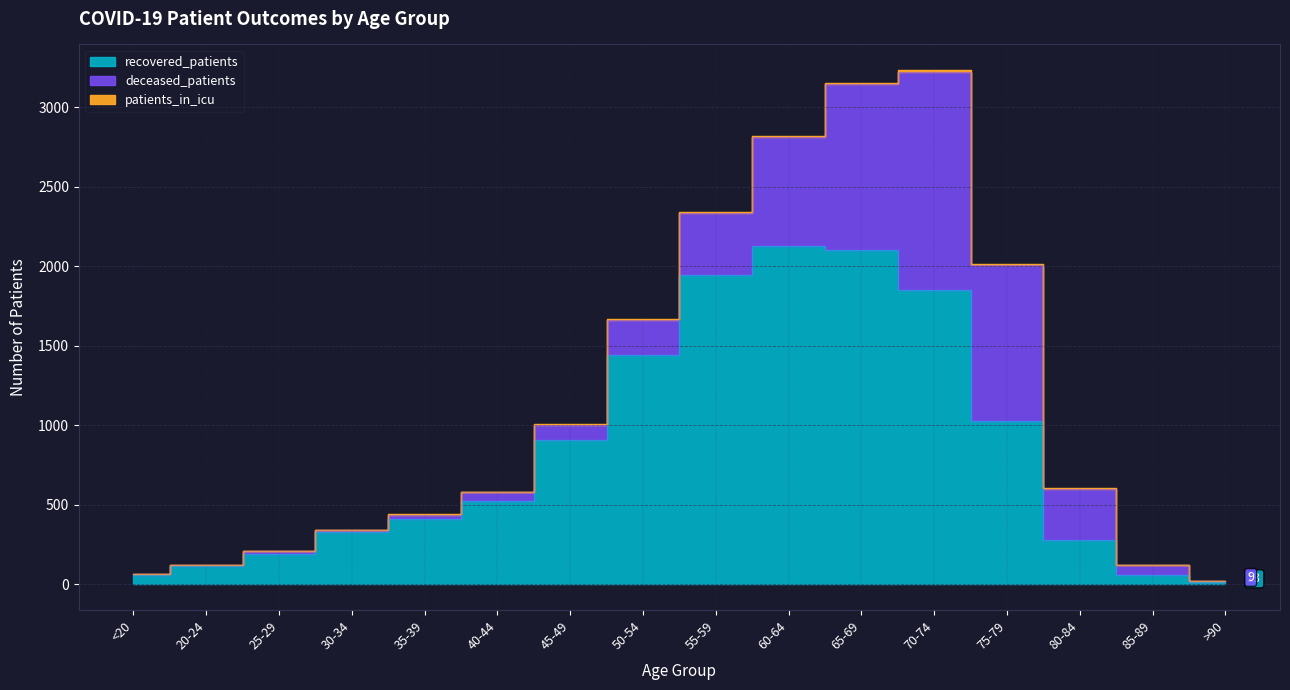

Which series has the largest range (max minus min)?

recovered_patients